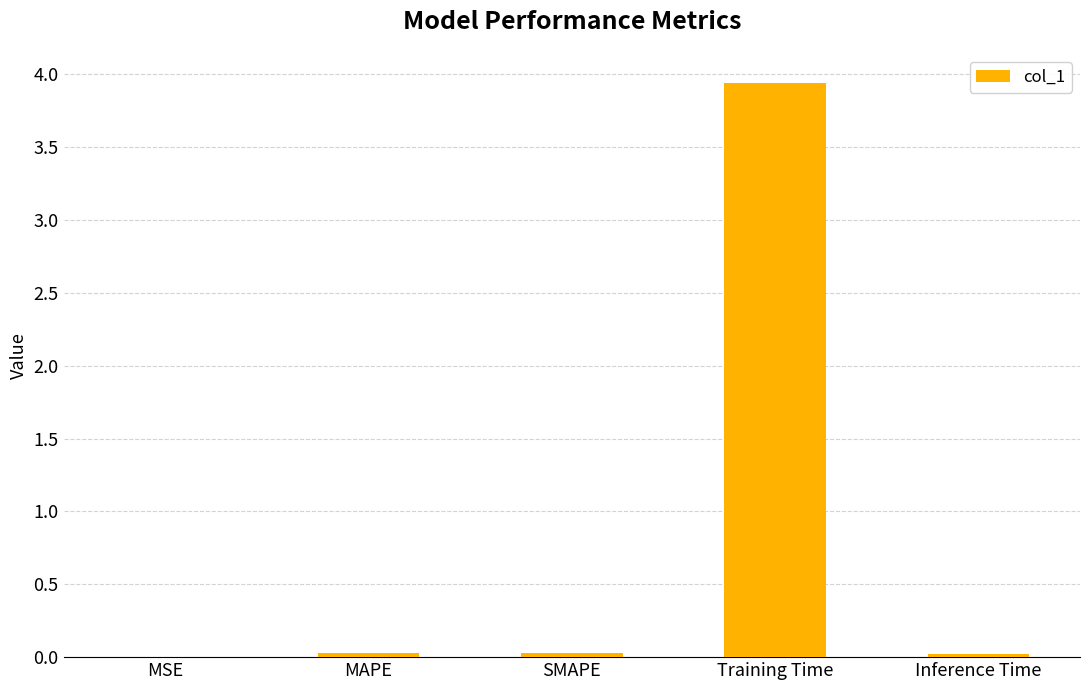

At which category does the chart reach its peak across all series?

Training Time